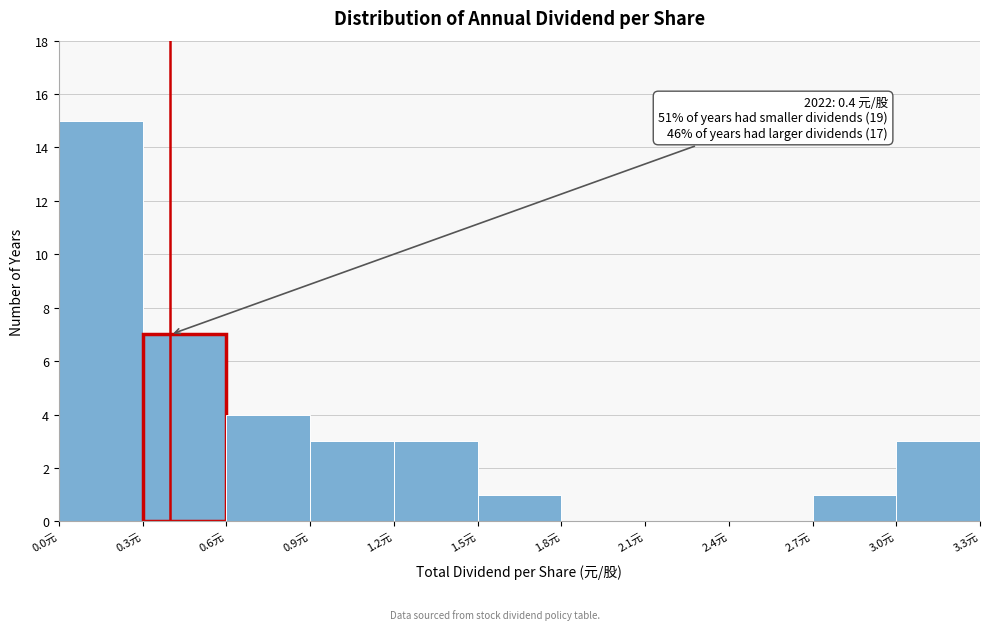

Over which range of the x-axis is the bar tallest?

0.0 to 0.3